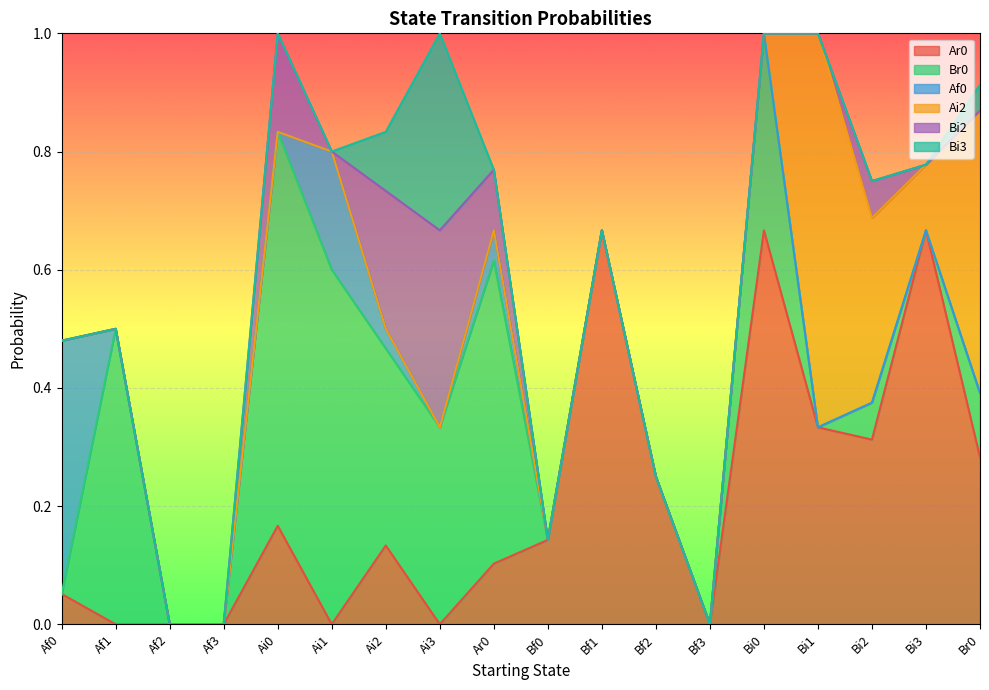

Is the value of Bi2 at Af0 greater than the value of Ai2 at Bi3?

No